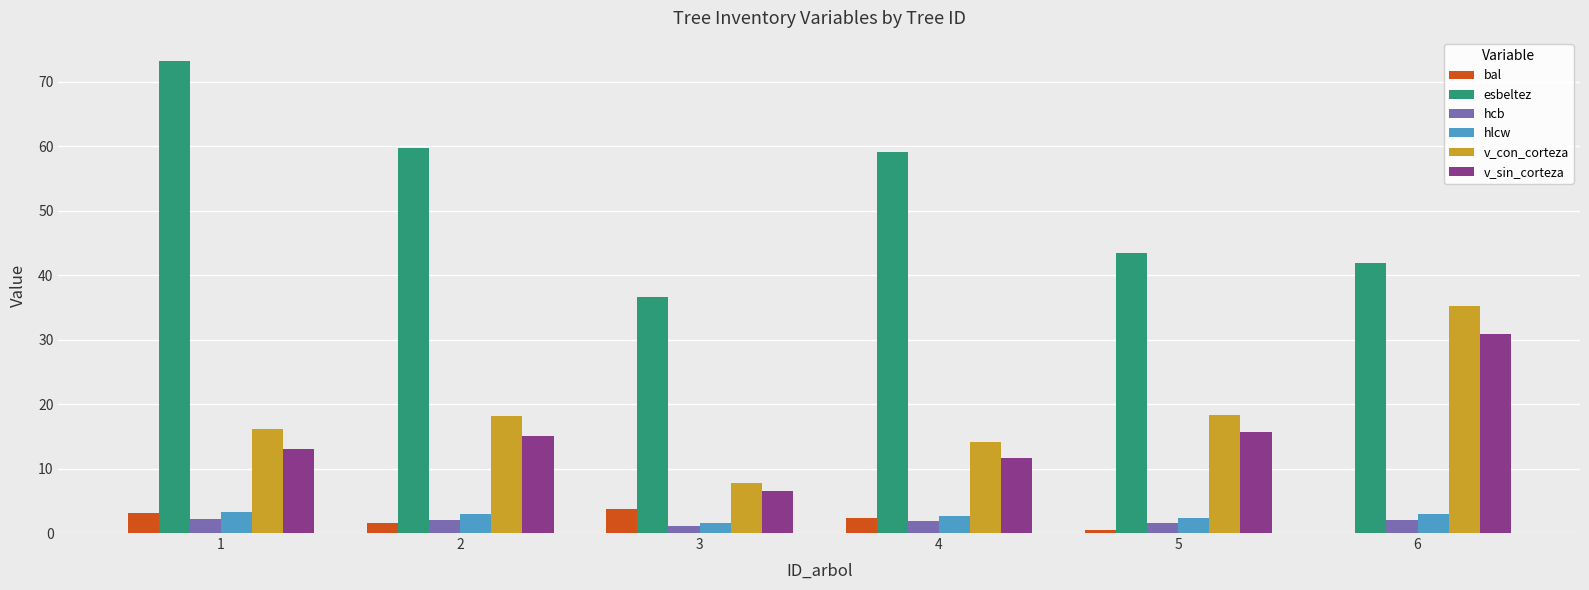

The value of v_con_corteza at 3 is 7.8. True or false?

True